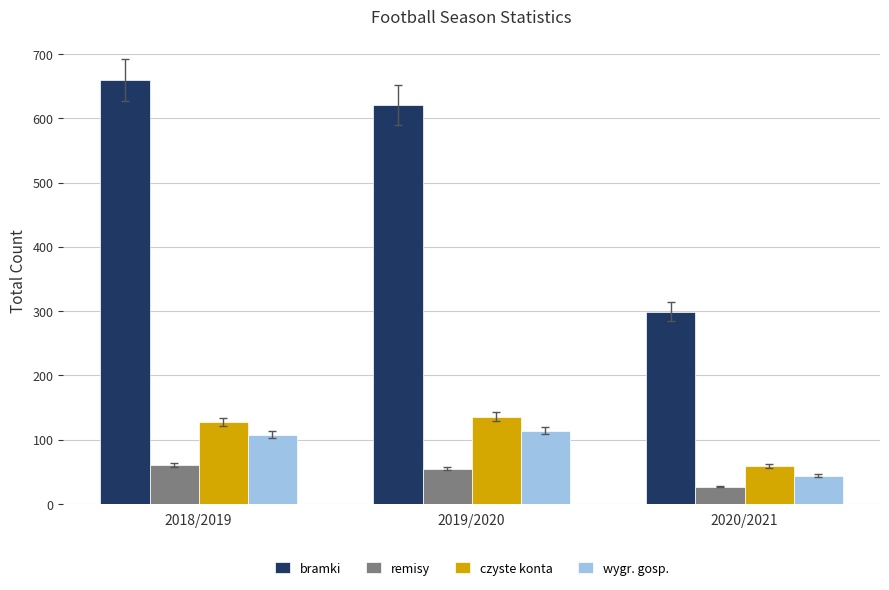

What is the spread (max minus min) of values at 2019/2020?

566